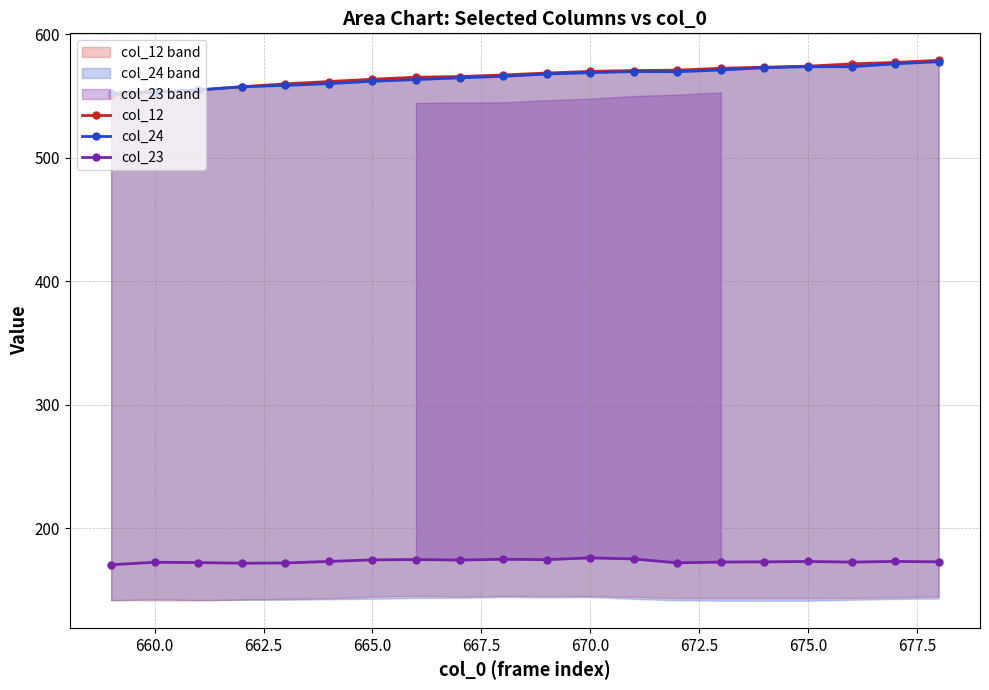

The col_23 series shows 81.3 at 665.0. True or false?

False